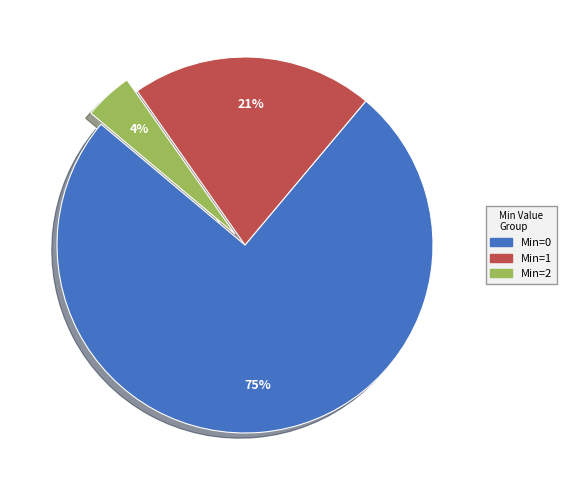

Does any single category account for the majority?

Yes